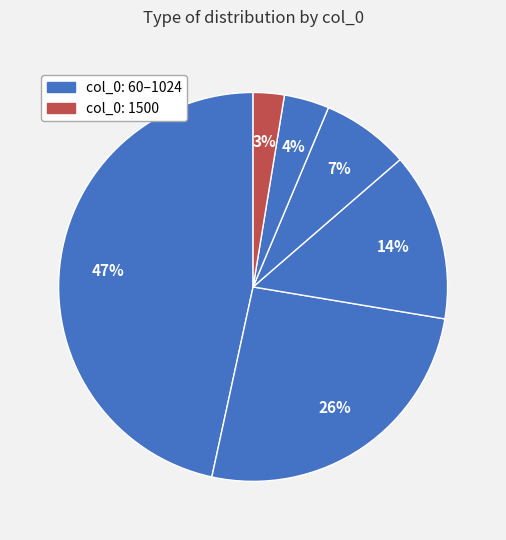

How many segments does this pie chart have?

6